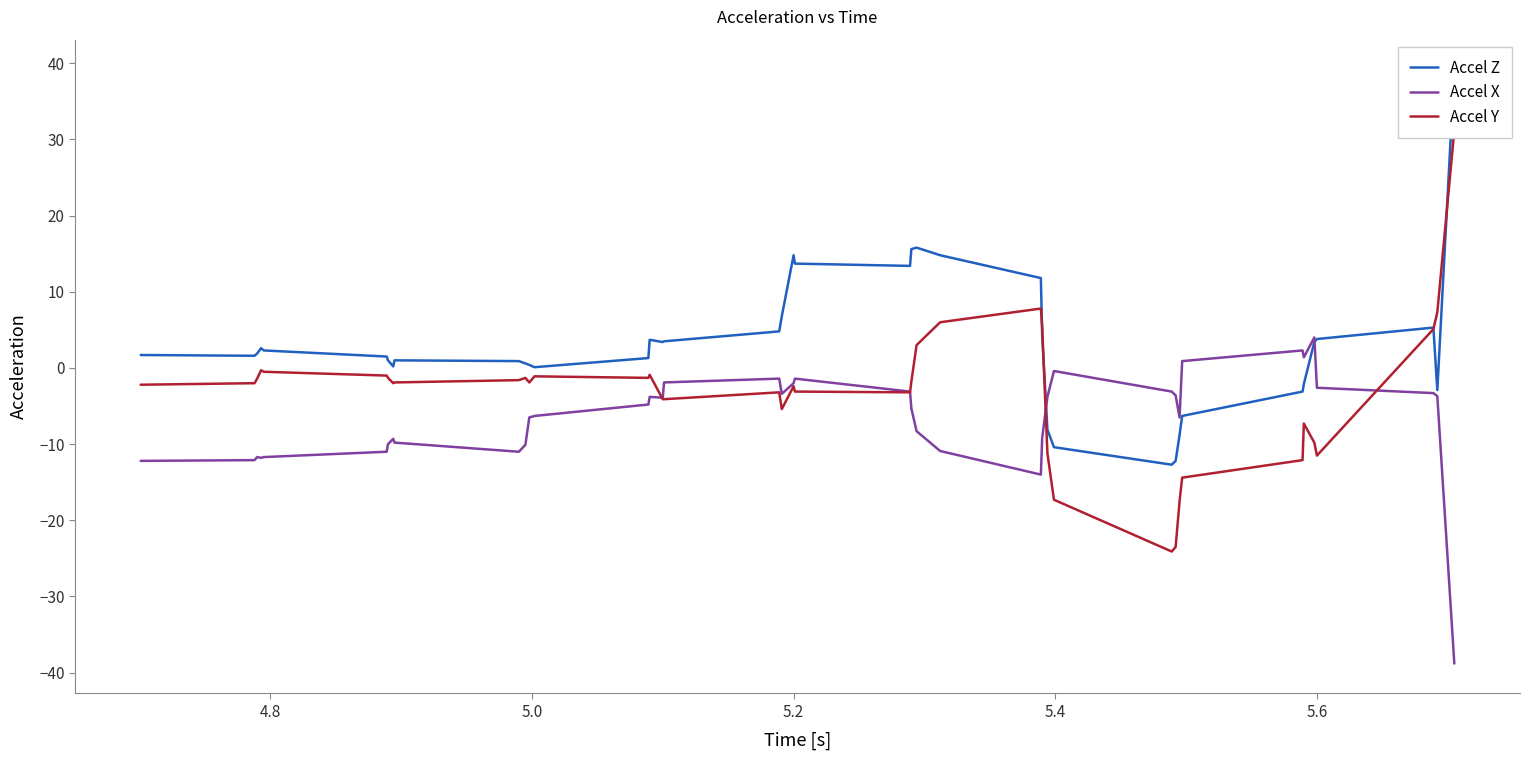

What is the highest value of the Accel X series?

4.0